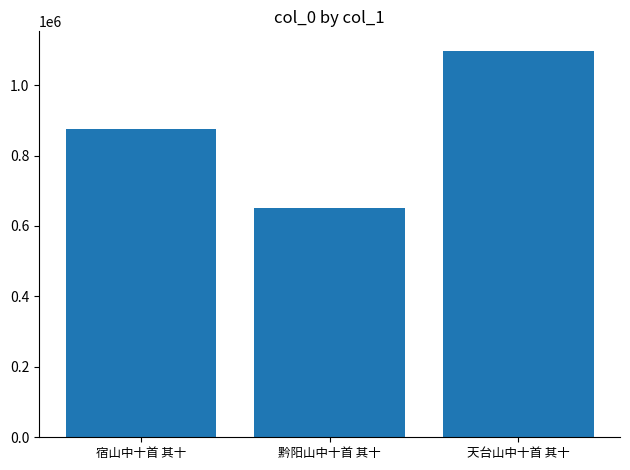

Is it true that the value at 黔阳山中十首 其十 is 651303?

True